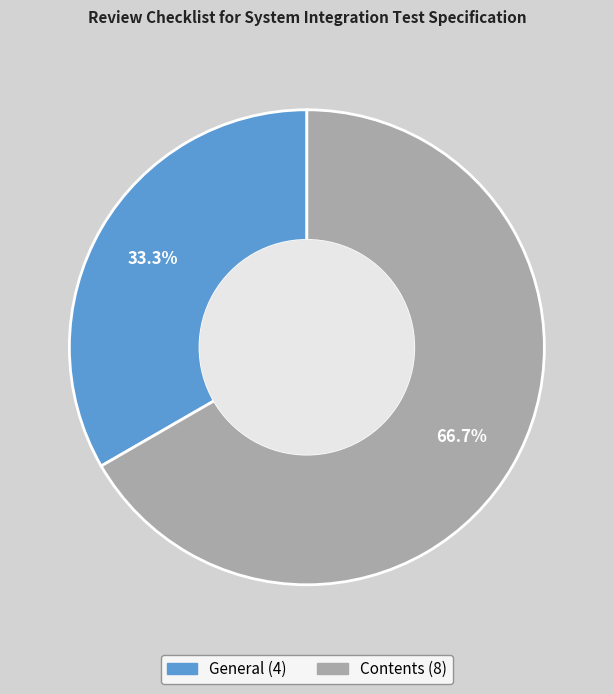

What percentage do Contents and General together represent?

100.0%